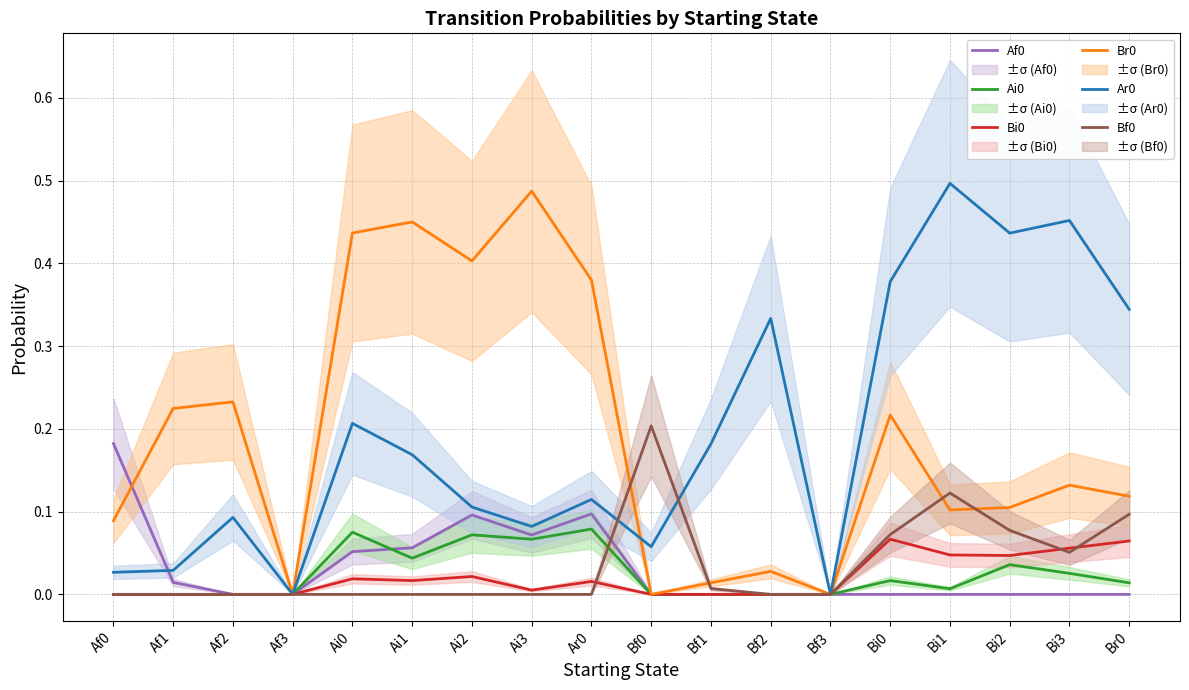

What is the difference between the maximum and second lowest values in the Af0 series?

0.2